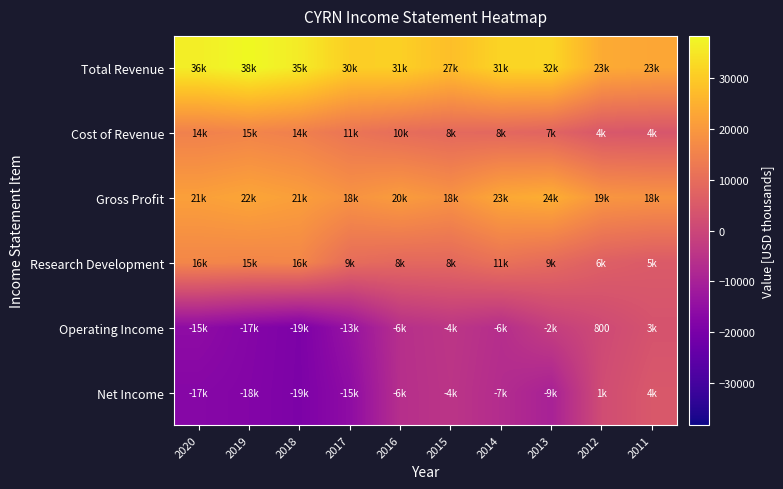

The Operating Income series shows 800 at 2012. True or false?

True